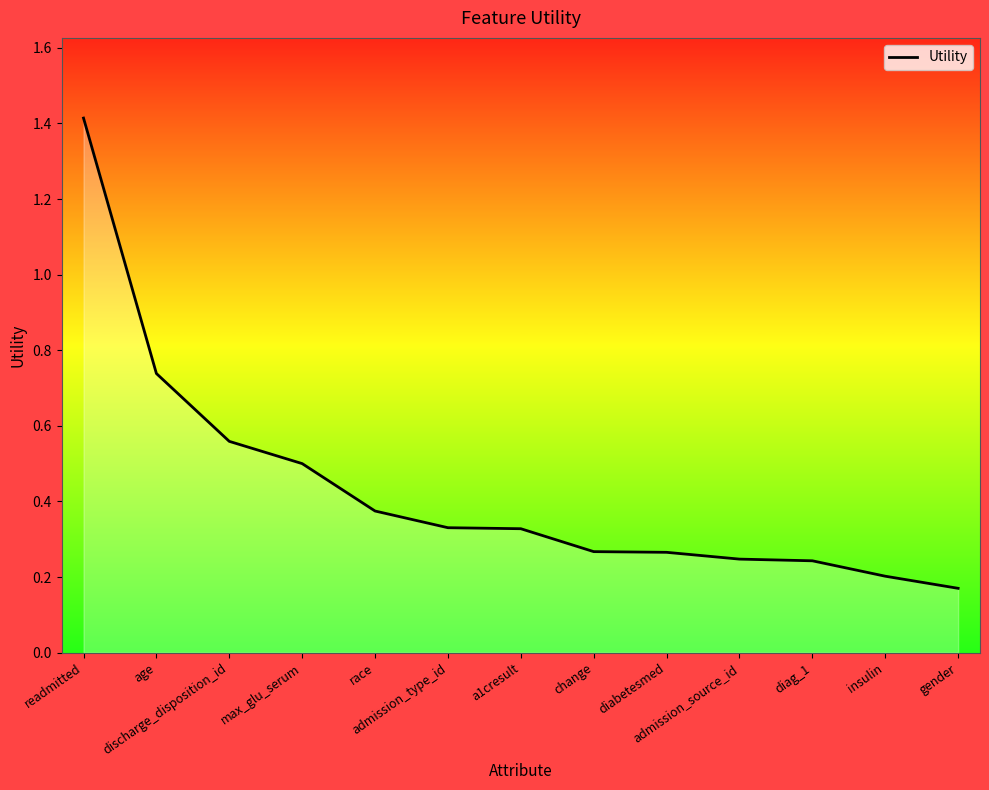

At which category does the chart reach its minimum across all series?

gender